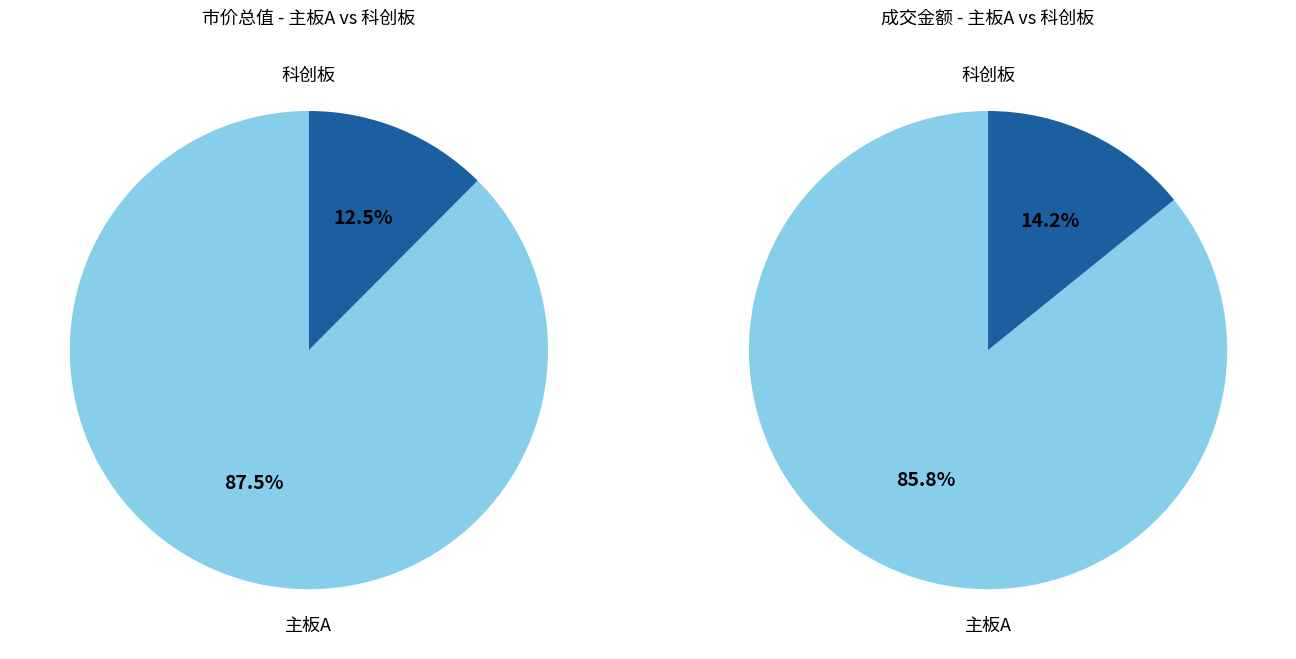

Which category accounts for the majority?

主板A